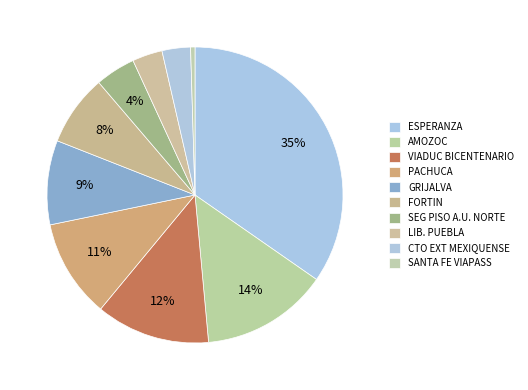

Do AMOZOC and SEG PISO A.U. NORTE together represent more than half of the pie?

No